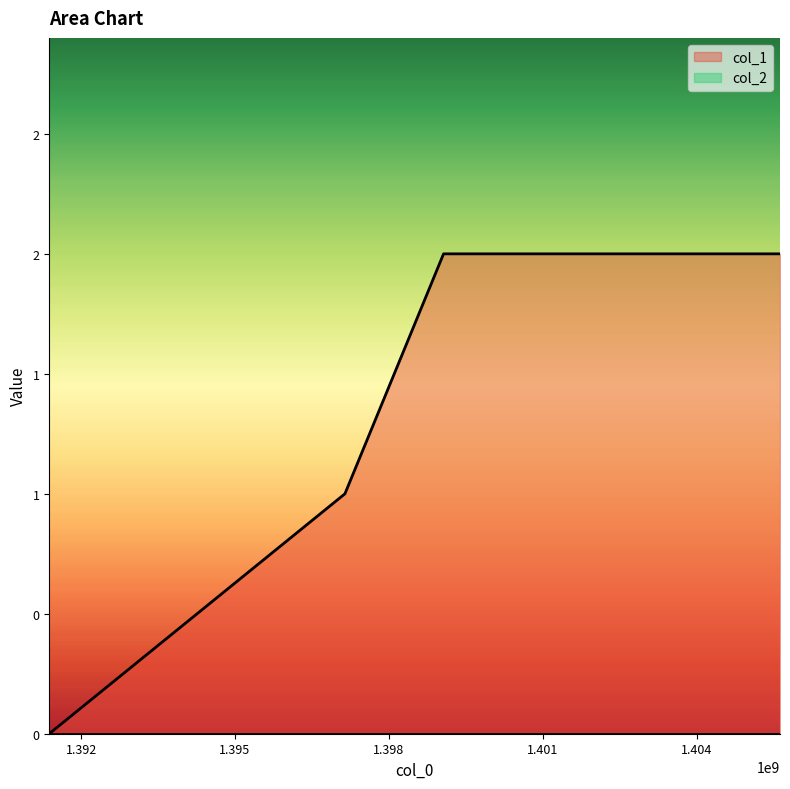

The chart shows a value of 1 at 1397142977. True or false?

False